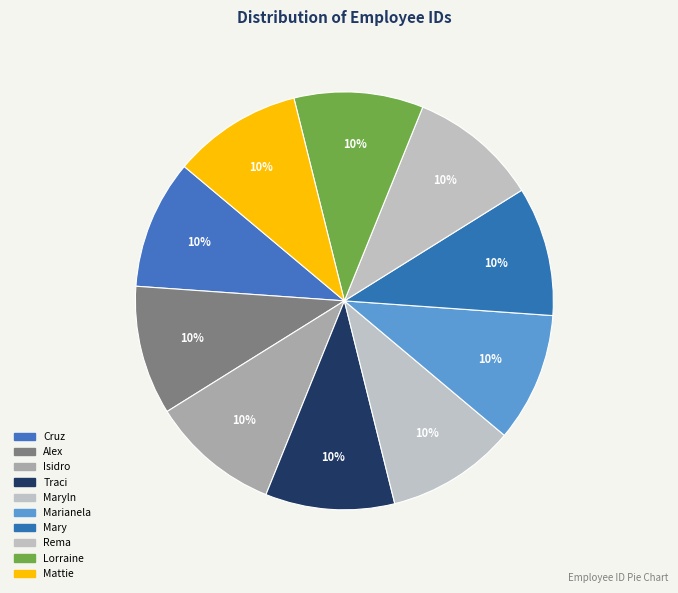

How many slices are in this pie chart?

10